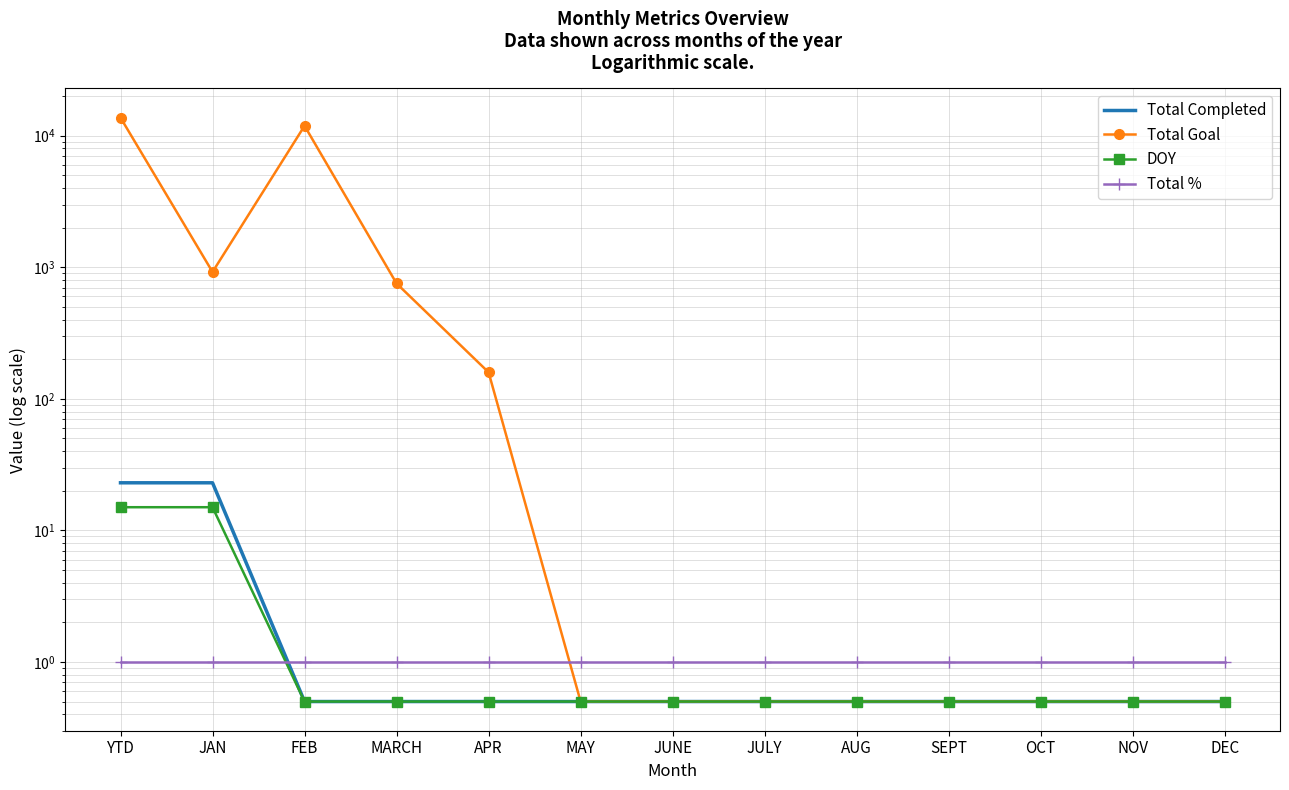

Reading right to left, extract all data points from this chart.

Total Completed: DEC=0.5	NOV=0.5	OCT=0.5	SEPT=0.5	AUG=0.5	JULY=0.5	JUNE=0.5	MAY=0.5	APR=0.5	MARCH=0.5	FEB=0.5	JAN=23.0	YTD=23.0
Total Goal: DEC=0.5	NOV=0.5	OCT=0.5	SEPT=0.5	AUG=0.5	JULY=0.5	JUNE=0.5	MAY=0.5	APR=159.0	MARCH=753.0	FEB=11888.0	JAN=921.0	YTD=13721.0
DOY: DEC=0.5	NOV=0.5	OCT=0.5	SEPT=0.5	AUG=0.5	JULY=0.5	JUNE=0.5	MAY=0.5	APR=0.5	MARCH=0.5	FEB=0.5	JAN=15.0	YTD=15.0
Total %: DEC=1.0	NOV=1.0	OCT=1.0	SEPT=1.0	AUG=1.0	JULY=1.0	JUNE=1.0	MAY=1.0	APR=1.0	MARCH=1.0	FEB=1.0	JAN=1.0	YTD=1.0